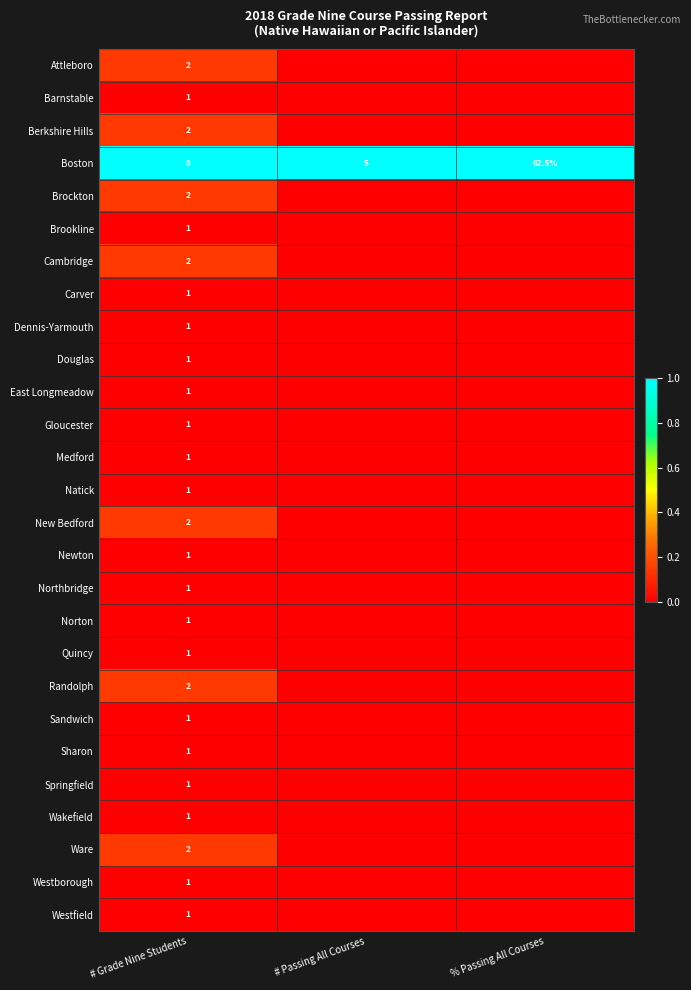

At how many categories does at least one series exceed 0?

3